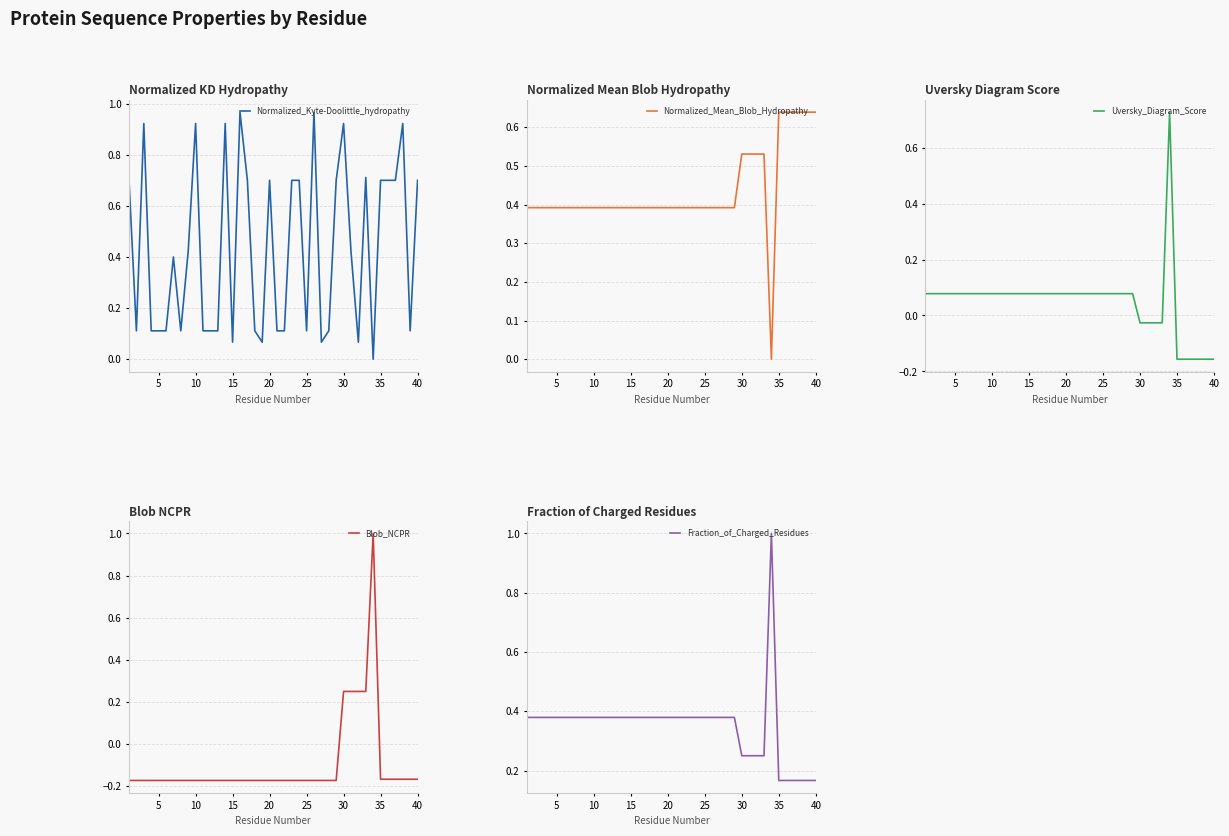

True or false: Normalized_Mean_Blob_Hydropathy and Fraction_of_Charged_Residues intersect in this chart.

True